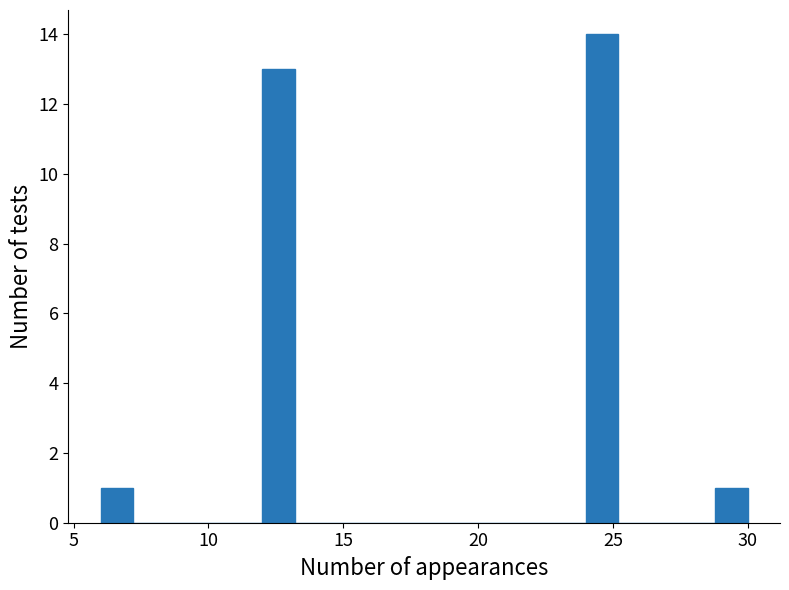

Read against the x-axis, roughly where is the centre of the tallest bar?

24.5